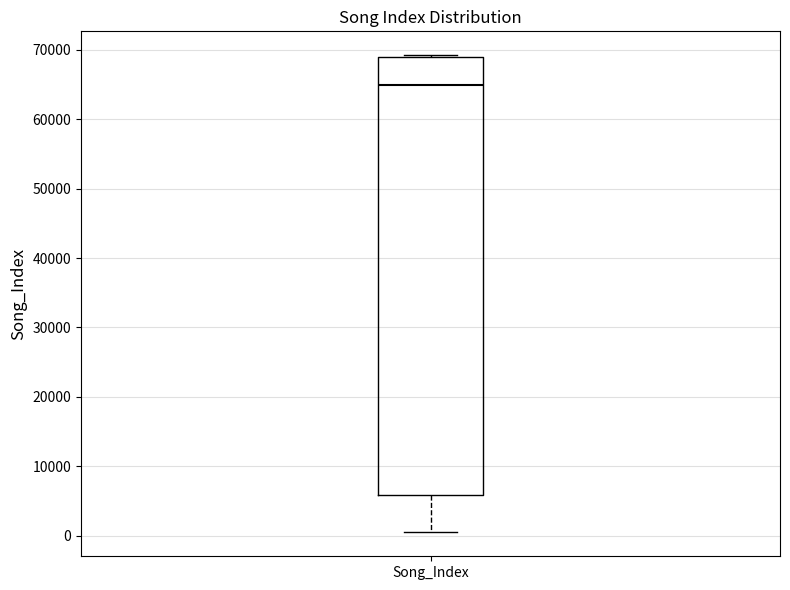

Where is the upper edge of the box for Song_Index on the y-axis? The values are not printed on the chart, so give them approximately, as read against the axis.

69000